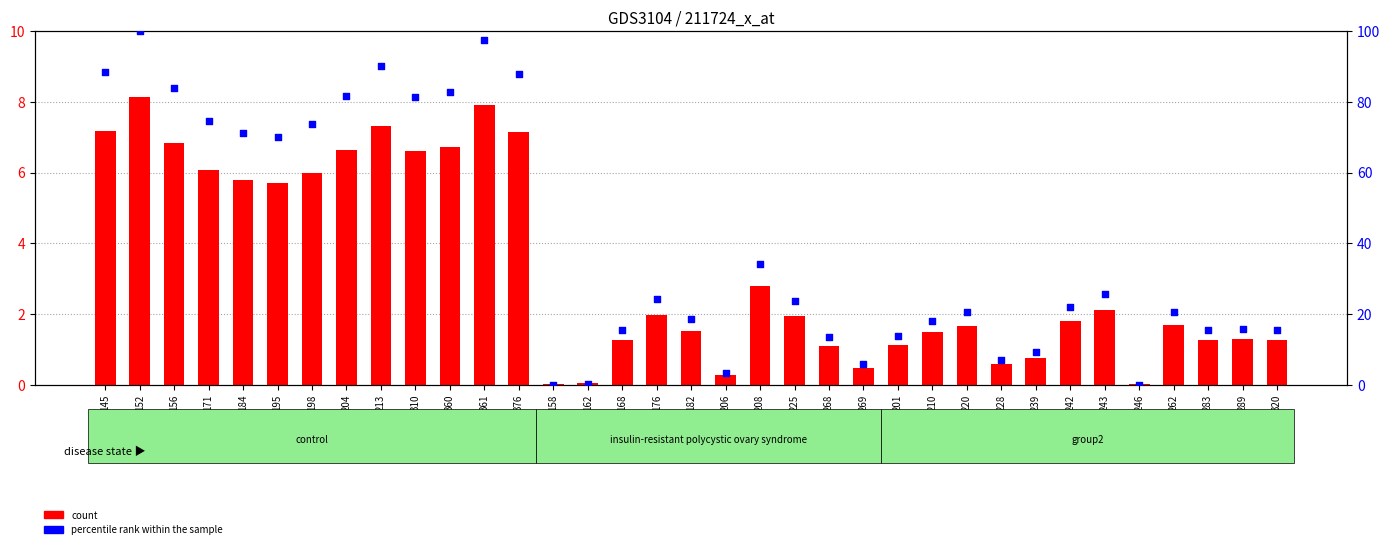

Is the value of percentile rank within the sample at 220 greater than the value of count at 210?

Yes